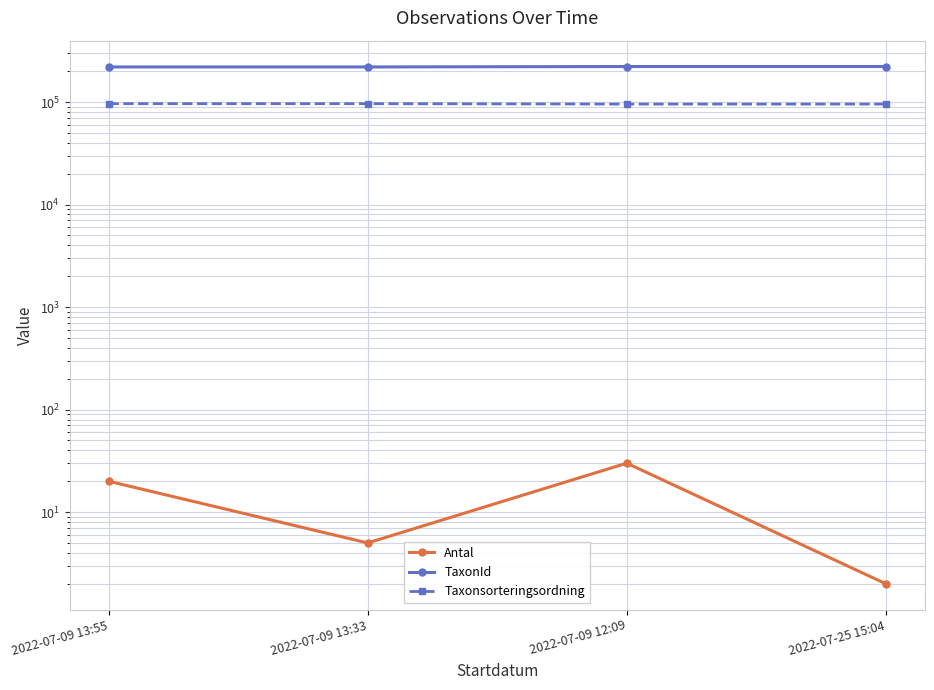

Where is Taxonsorteringsordning nearest to the value 95937?

2022-07-09 12:09